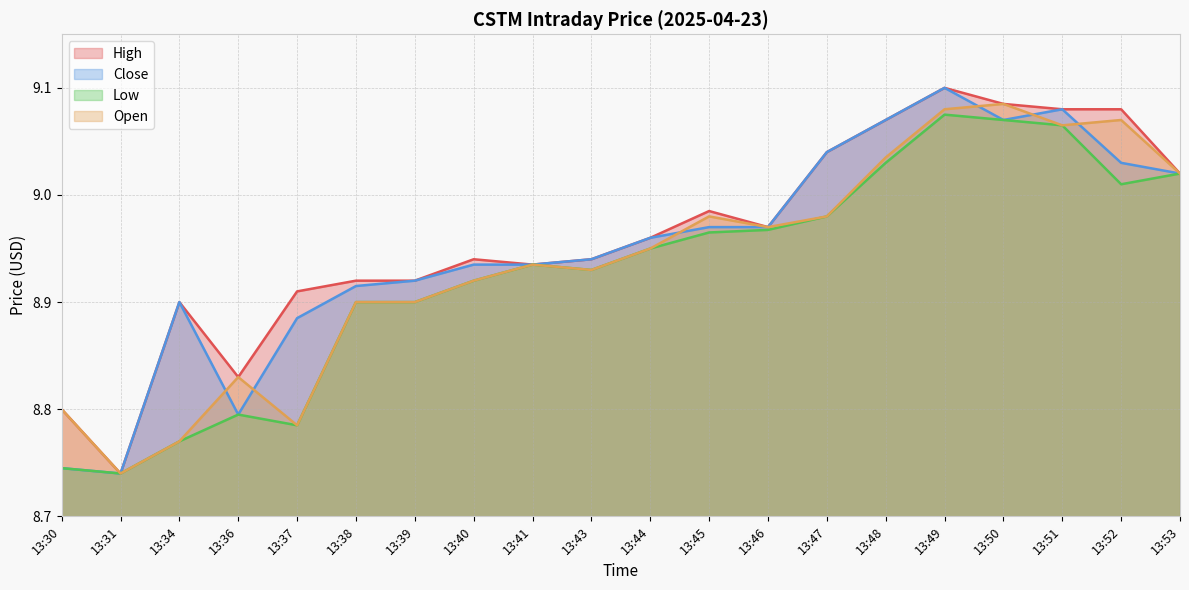

Which series has the largest range (max minus min)?

High